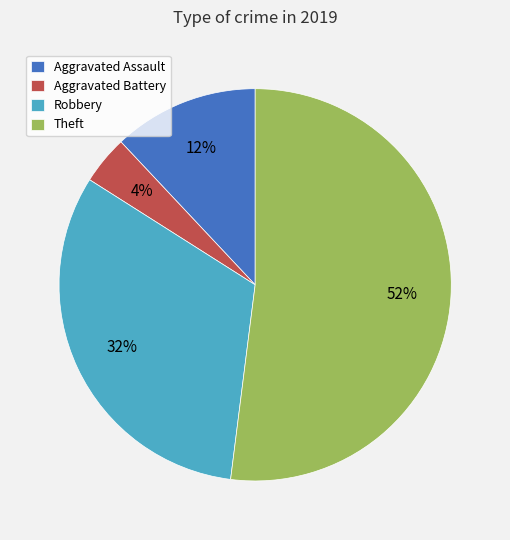

Does Robbery represent more than half of the total?

No